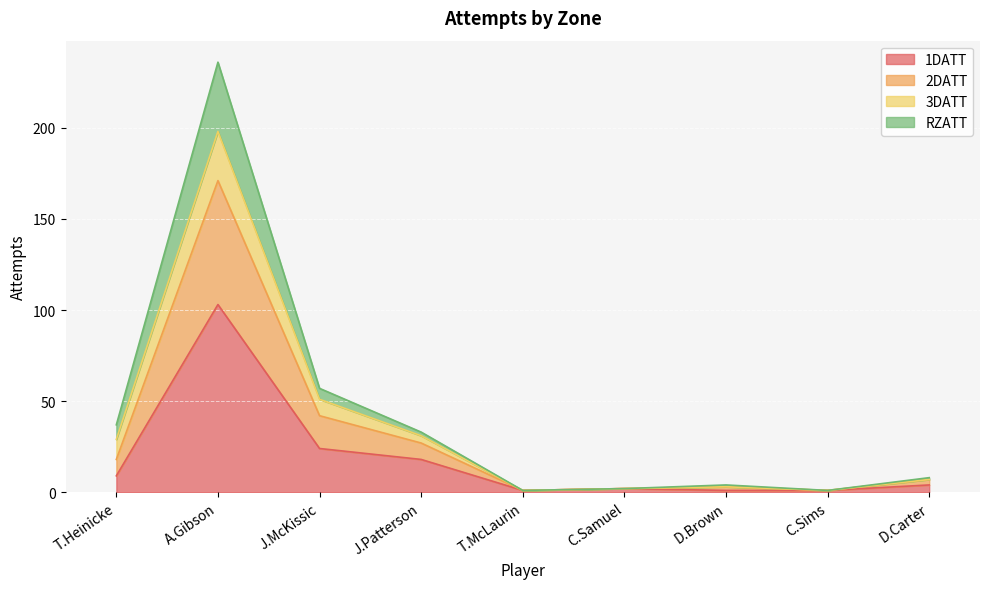

What value does the 1DATT series have at D.Carter, to the nearest 5?

5